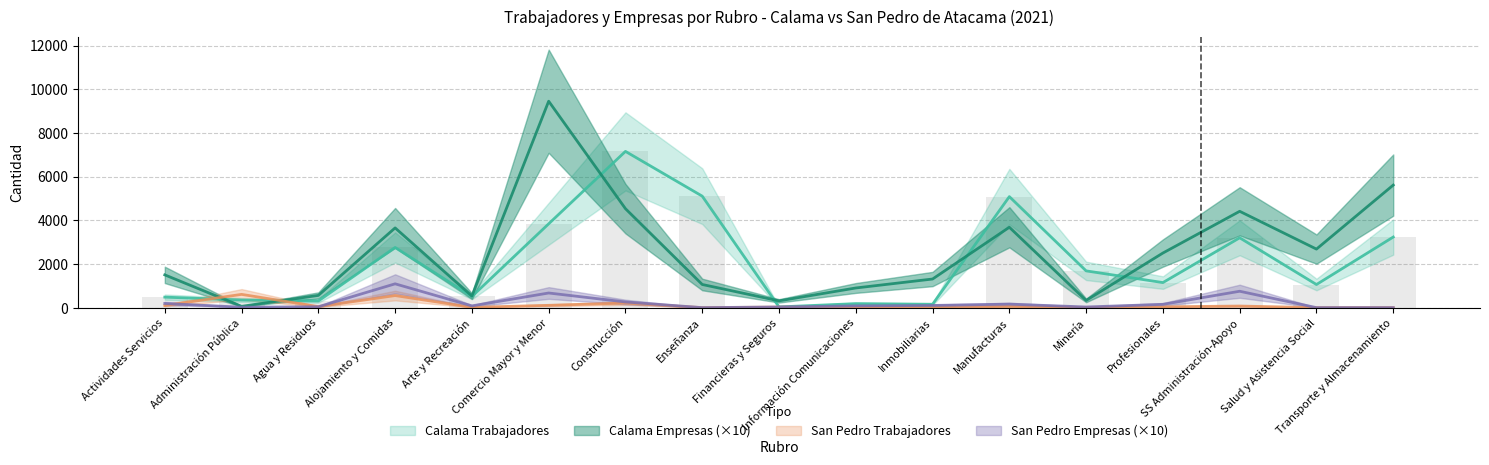

Reading left to right, extract all data points from this chart.

Calama Trabajadores: 481	348	304	2756	511	3837	7153	5104	33	183	155	5082	1683	1147	3197	1058	3232
Calama Empresas: 1500	60	560	3650	530	9450	4530	1060	310	900	1310	3680	330	2500	4410	2680	5610
San Pedro Trabajadores: 97	607	47	553	13	106	209	0	25	0	19	54	5	36	73	0	0
San Pedro Empresas: 190	20	40	1090	80	670	260	0	30	80	100	160	30	150	750	0	0